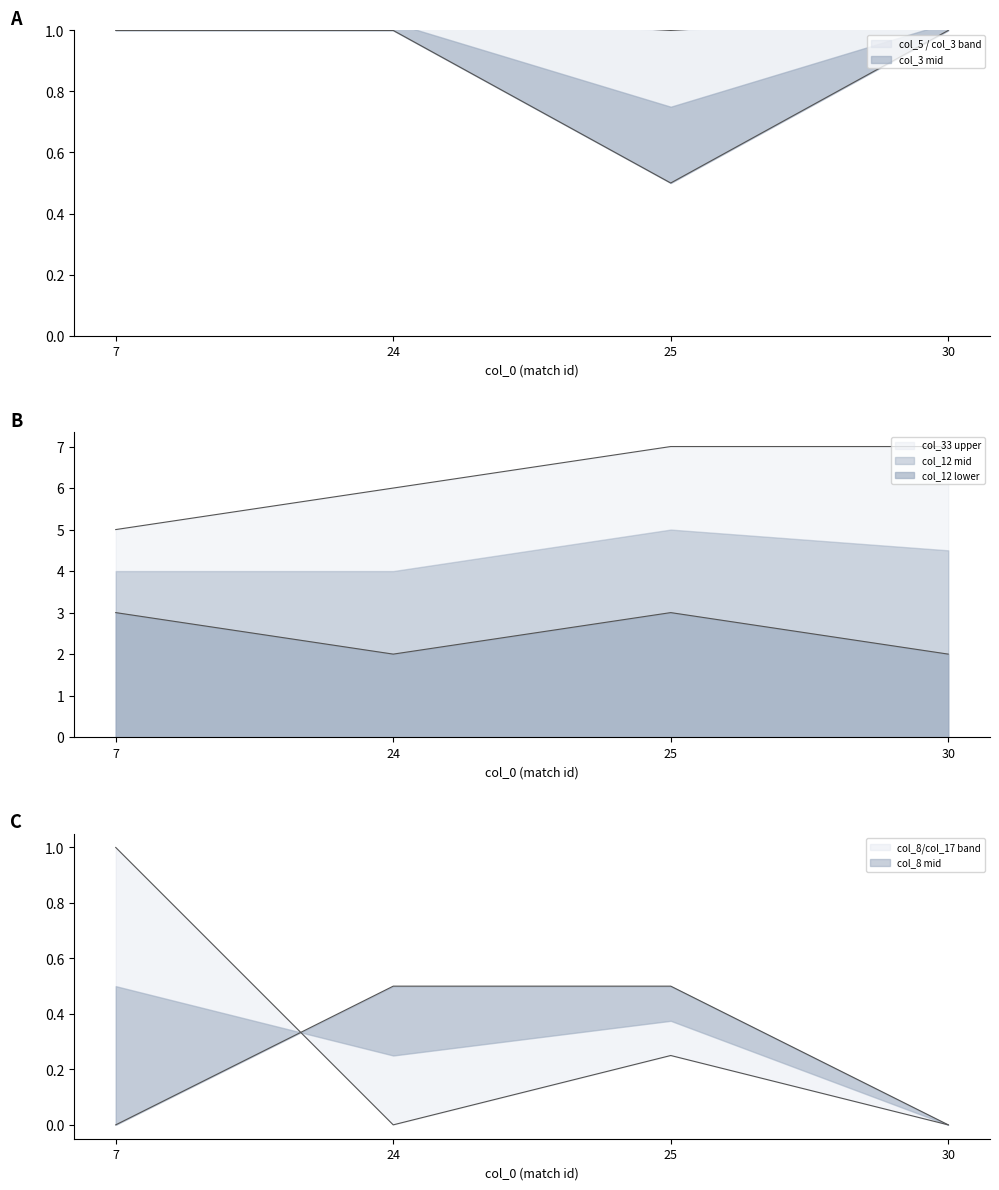

Does the chart have visible grid lines?

No